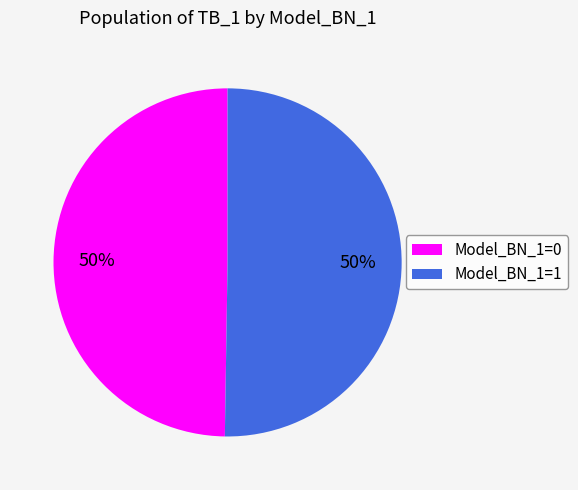

What percentage is the Model_BN_1=0 slice, to the nearest percent?

50%